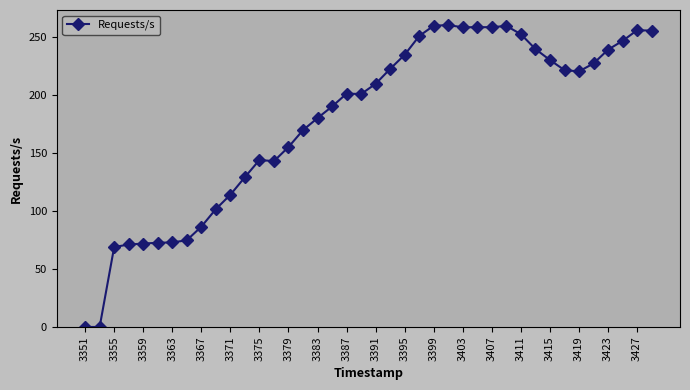

Is this an area chart (filled region under the line)?

No